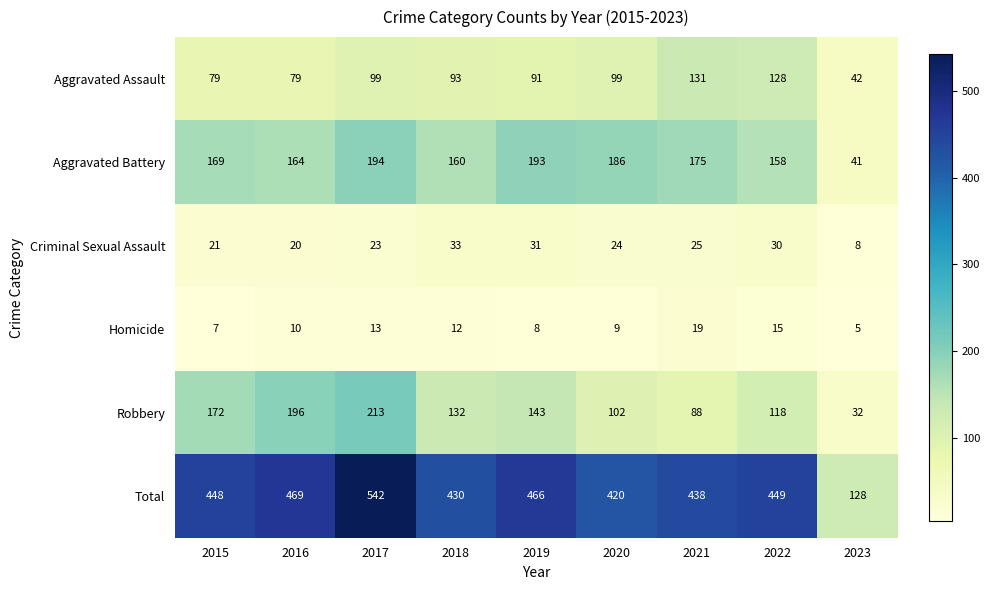

True or false: Total has a value of 224 at 2023.

False